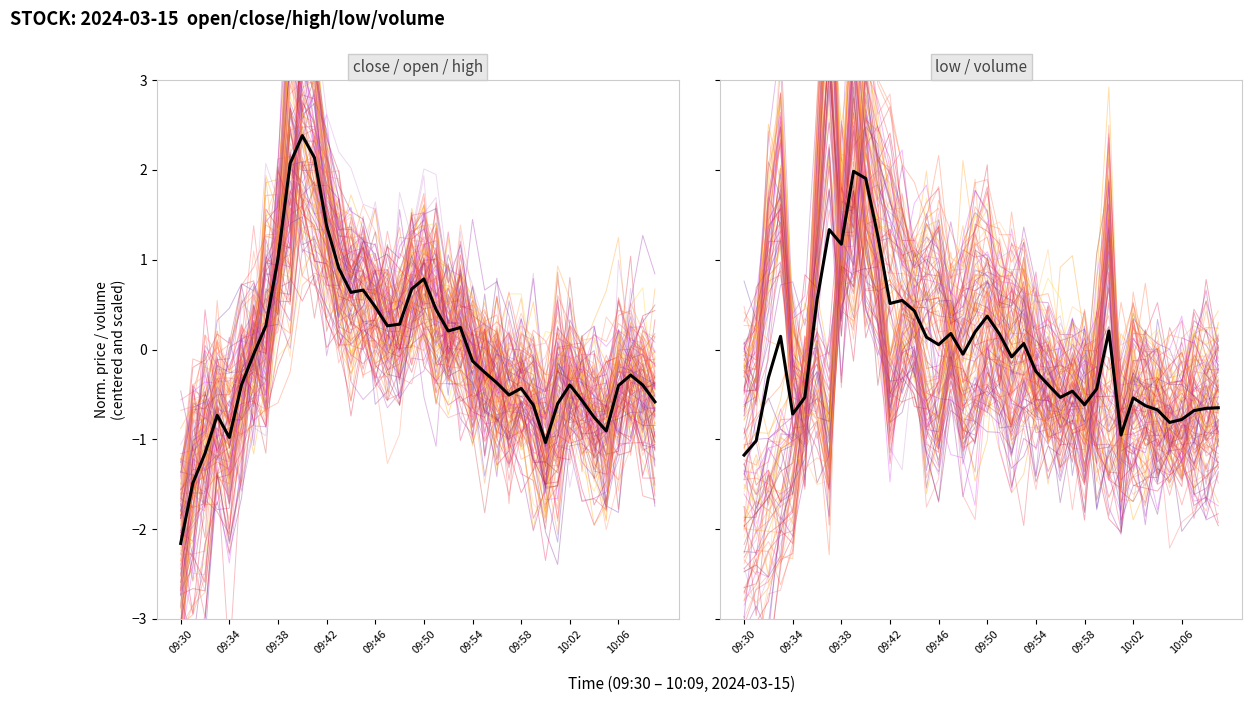

Reading left to right, what are all the values shown in this chart?

close: -2.7	-1.9	-1.7	-1.7	-1.2	-0.3	-0.2	-0.5	1.7	4.0	3.2	2.9	2.1	0.8	0.5	0.5	1.0	0.1	0.5	0.9	1.6	0.0	0.2	-0.1	-0.2	-0.0	-0.8	-0.3	0.2	-1.4	-1.9	-0.8	-0.4	-0.2	-1.0	-1.8	-0.5	-0.2	-0.7	-0.7
open: -1.9	-1.6	-1.7	-0.7	-1.4	-0.7	0.3	-0.7	0.7	0.5	2.1	2.1	2.0	0.7	1.1	0.0	0.4	0.4	0.3	0.6	1.0	0.5	-0.2	0.7	-0.1	-1.0	-0.6	-1.0	-0.1	-0.4	-0.7	-1.3	-0.2	-0.2	-0.8	-0.6	-1.1	-0.5	-0.5	-1.0
high: -1.5	-0.5	-0.5	-0.3	-0.5	-0.3	-0.5	0.4	0.4	1.7	1.6	1.3	0.8	0.8	0.5	0.6	0.2	0.0	-0.1	0.4	0.7	0.0	0.2	0.1	-0.3	-0.4	-0.3	-0.5	-0.4	-0.5	-0.5	-0.4	-0.6	-0.5	-0.6	-0.4	-0.1	-0.2	-0.1	-0.7
mean: -1.2	-1.0	-0.3	0.1	-0.7	-0.5	0.6	1.3	1.2	2.0	1.9	1.3	0.5	0.5	0.4	0.1	0.1	0.2	-0.1	0.2	0.4	0.2	-0.1	0.1	-0.2	-0.4	-0.5	-0.5	-0.6	-0.4	0.2	-1.0	-0.5	-0.6	-0.7	-0.8	-0.8	-0.7	-0.7	-0.6
low: -2.8	-2.2	-2.2	-2.6	-2.2	-0.6	-0.8	-2.3	1.8	0.9	3.9	2.5	1.7	1.2	0.1	0.8	1.7	1.3	1.0	1.2	1.0	0.2	1.5	0.6	0.7	0.4	-1.3	-0.8	-0.8	-1.1	-1.4	-0.1	-0.7	-0.4	-0.5	-1.1	-1.0	-1.0	-0.5	-0.3
volume: -0.2	-0.2	0.8	1.6	-0.4	-0.7	1.3	3.5	0.6	2.5	1.3	0.3	-0.9	-0.2	-0.4	-0.7	-0.7	-0.4	-0.9	-0.6	-0.4	-0.5	-0.5	-0.3	-0.4	-0.5	-1.4	-0.4	-1.0	0.0	1.3	-1.1	-1.2	-1.0	-1.1	-0.9	-1.4	-1.3	-0.7	-1.3